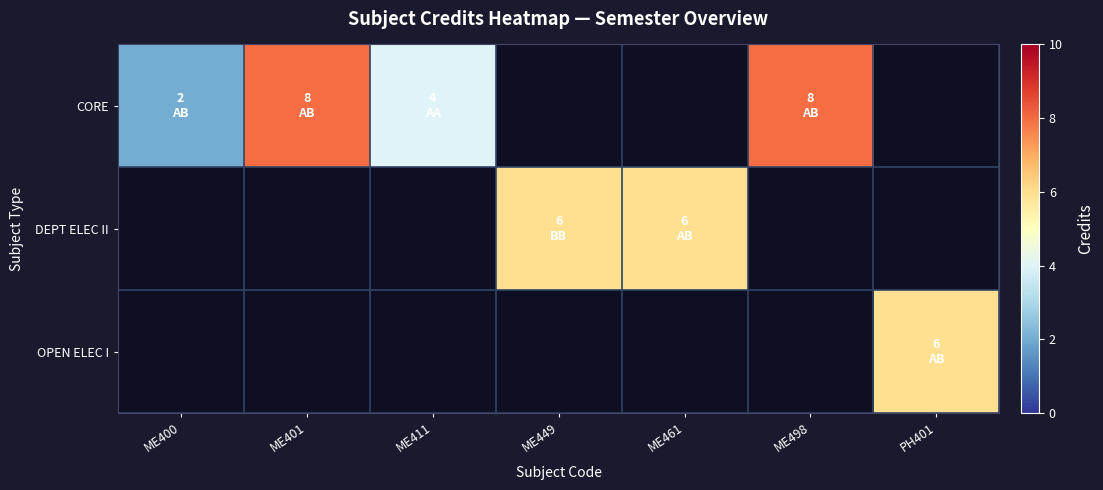

List the labels in order of CORE value, smallest first.

ME400, ME411, ME401, ME449, ME461, ME498, PH401